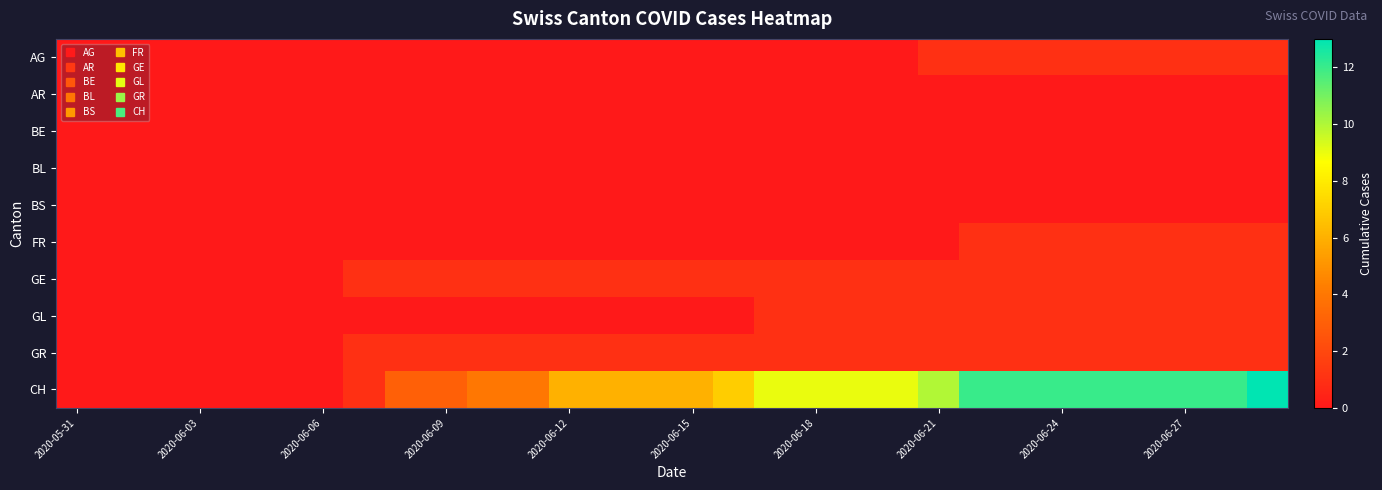

How many distinct data groups are displayed?

10